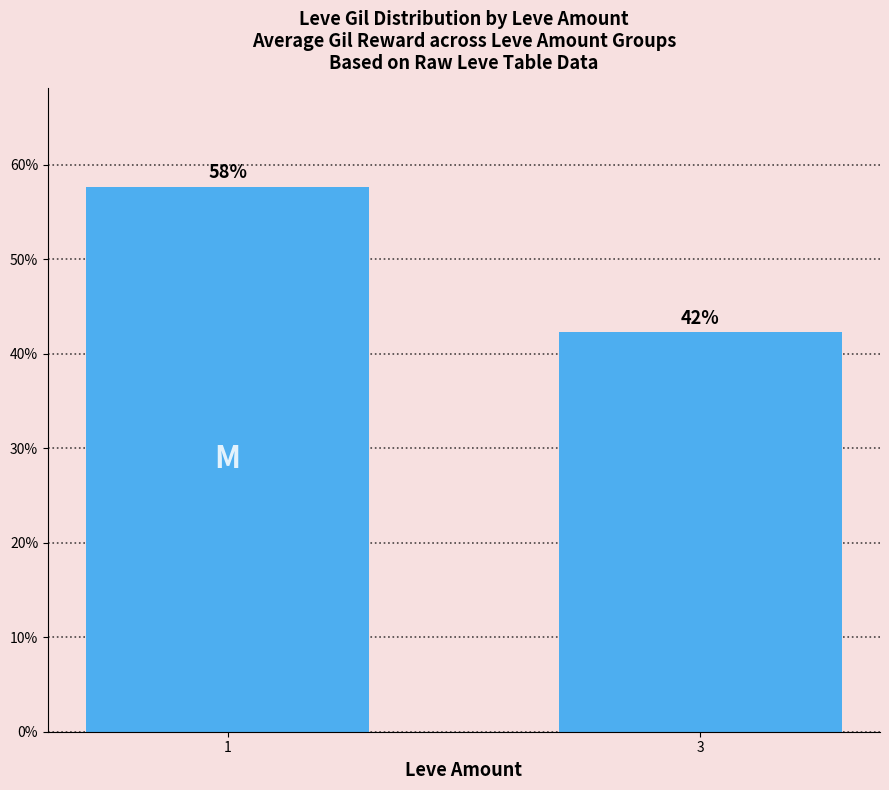

Are the bars horizontal?

No